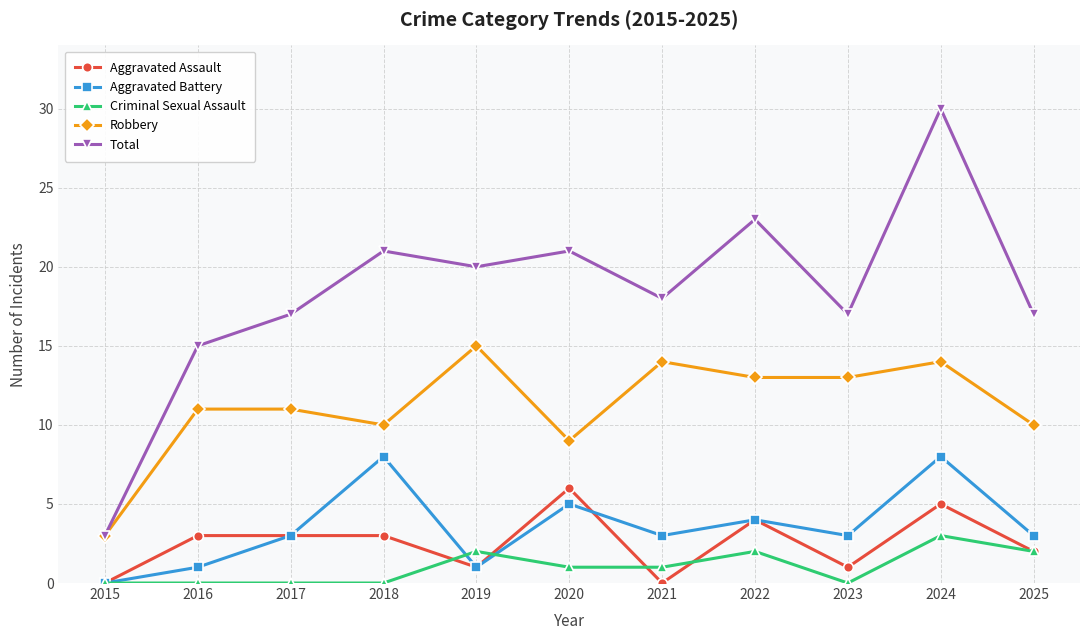

In Aggravated Battery, how many points are lower than both neighbors (excluding endpoints)?

3